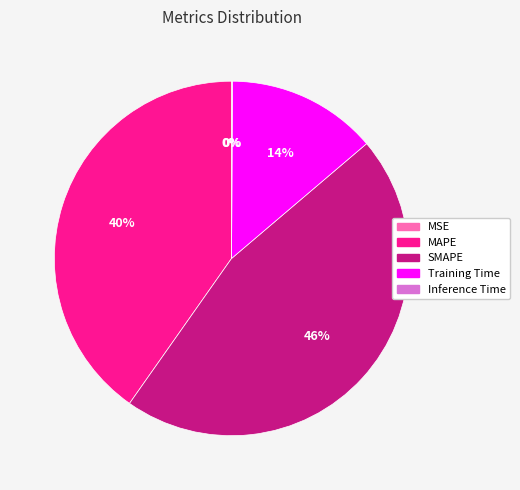

To the nearest percent, what is the average slice percentage?

20%